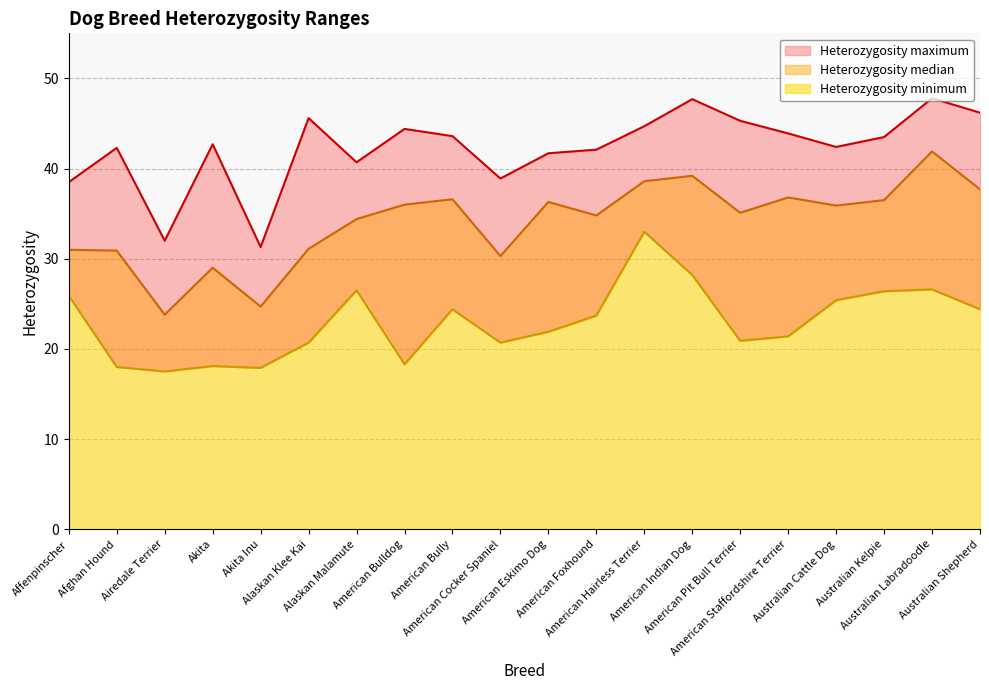

What is the difference between the highest and lowest values at American Bully?

19.2